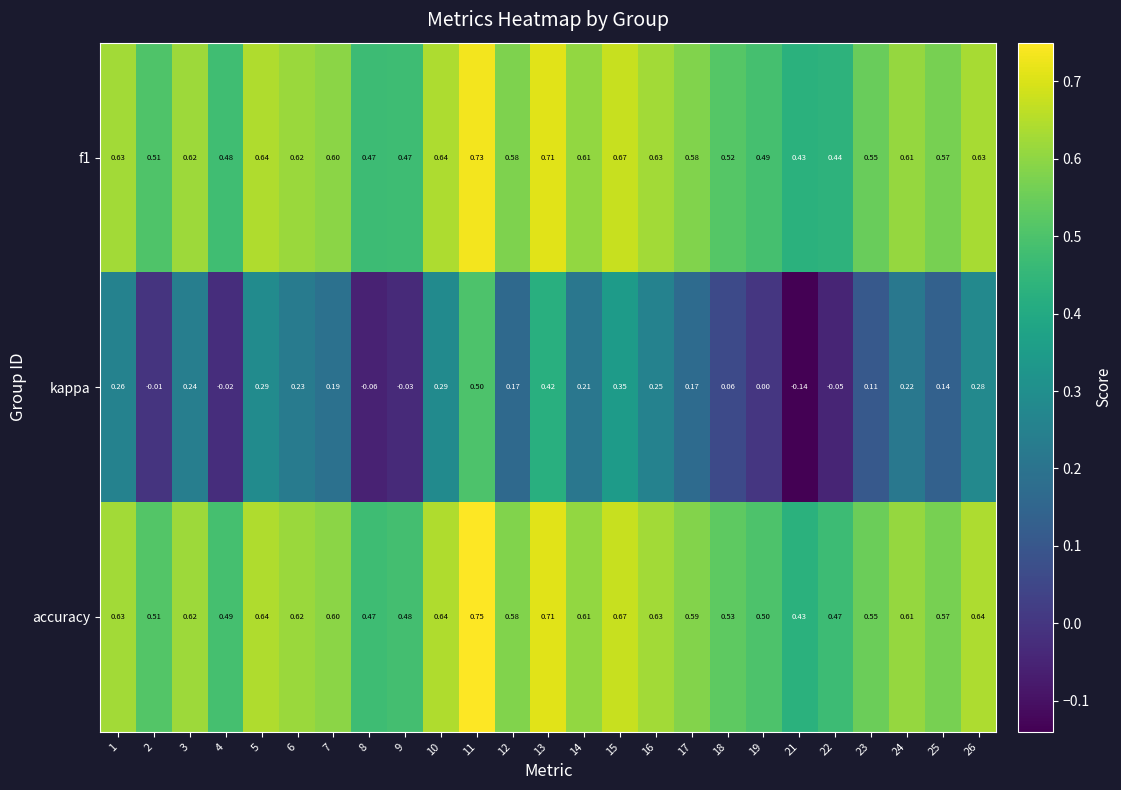

Which series has the largest total across all categories?

accuracy